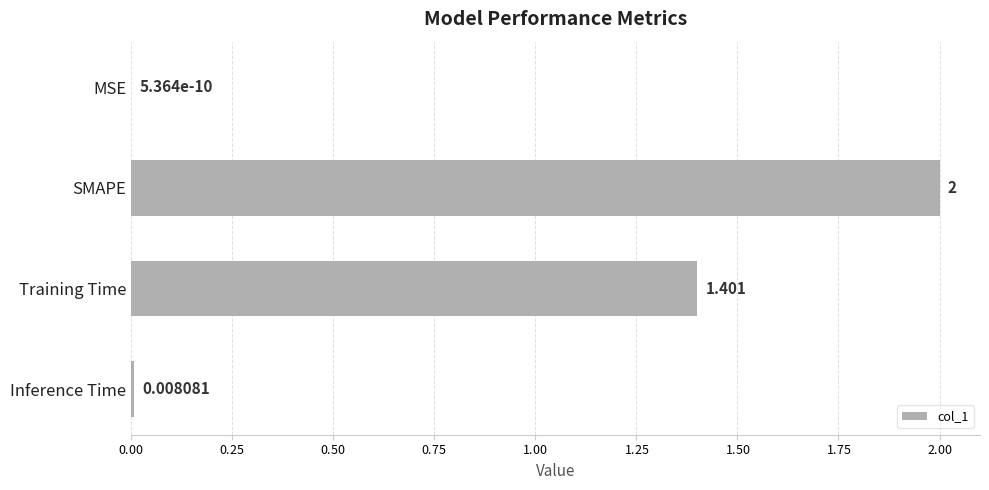

At which category does the chart reach its peak across all series?

SMAPE